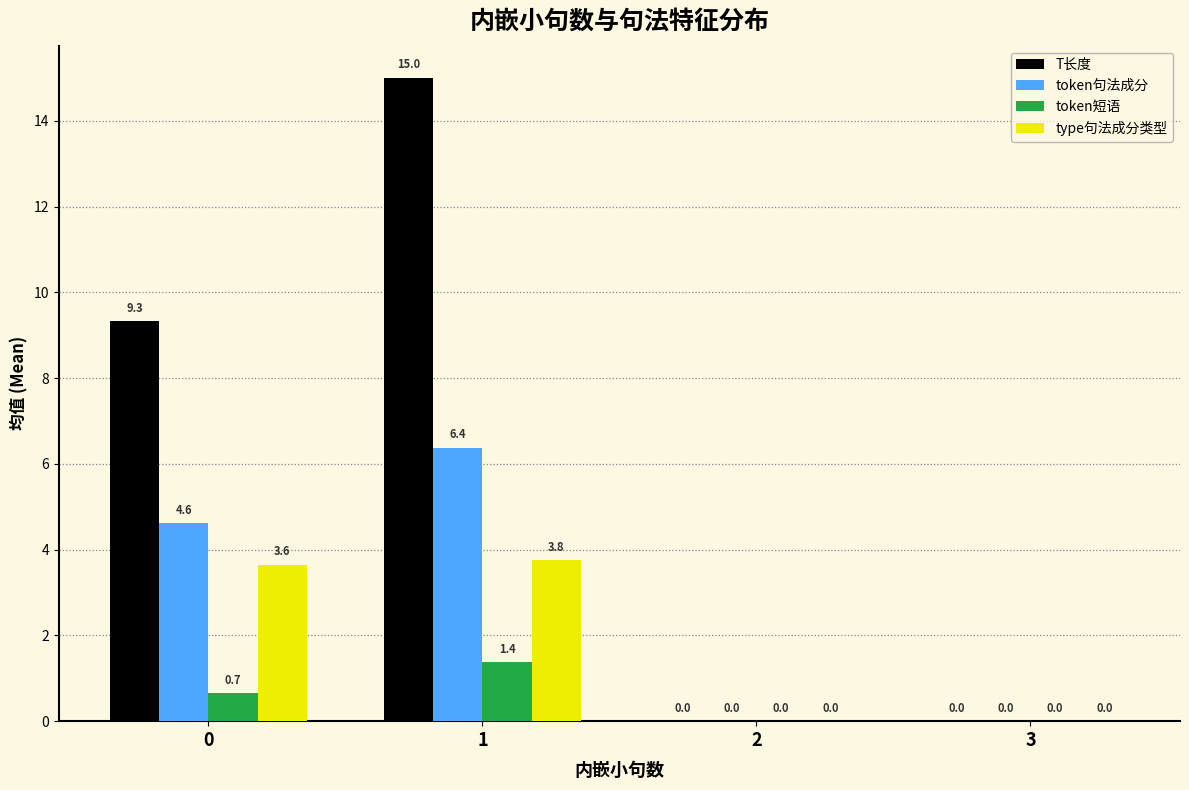

Which series changed the most between 1 and 2?

T长度